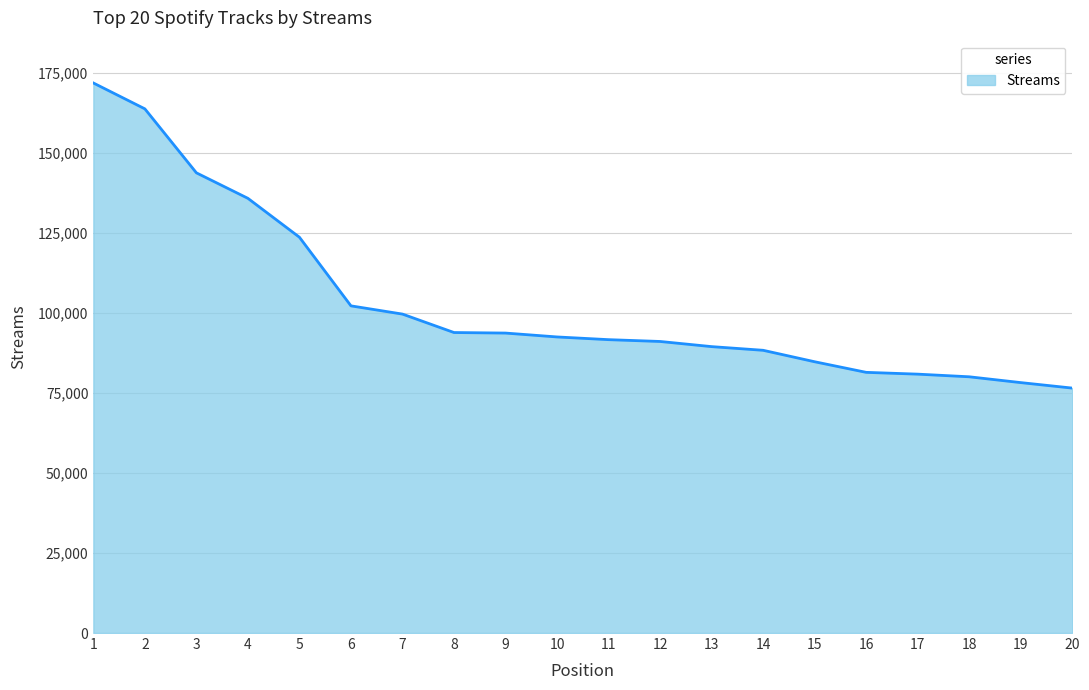

What is the greatest value displayed?

171788